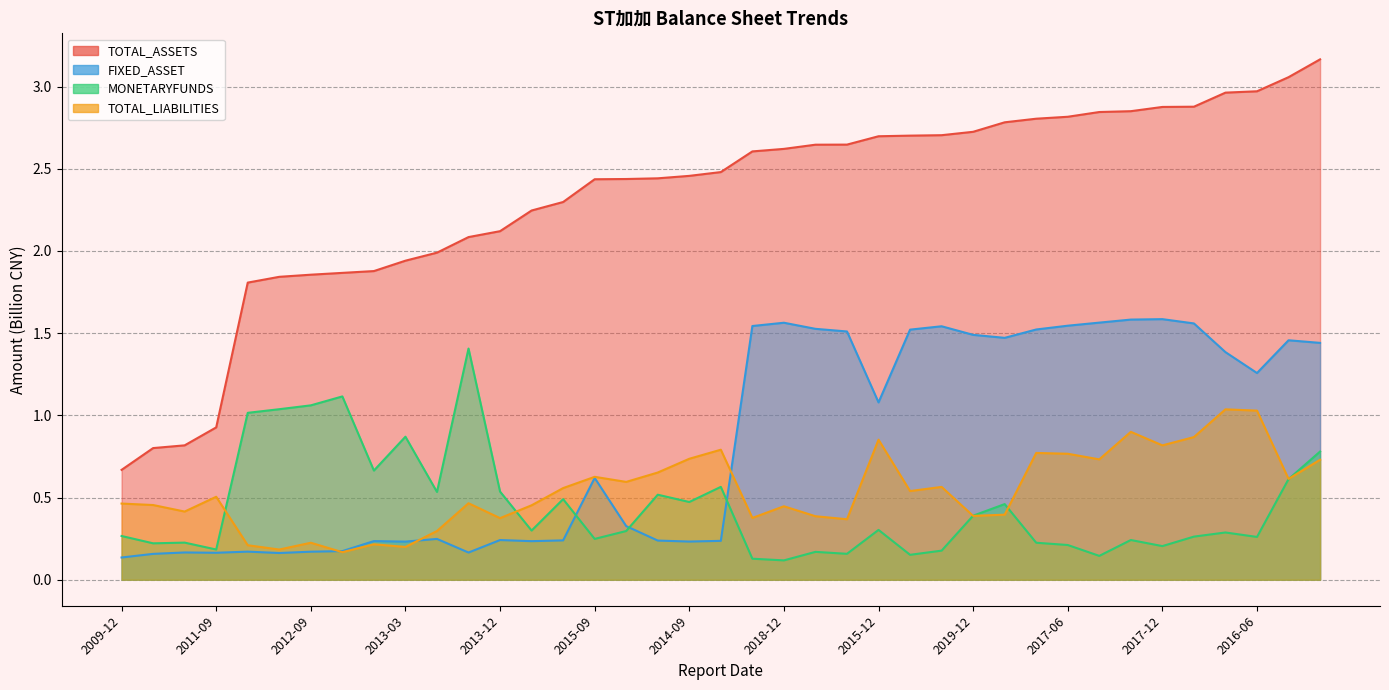

True or false: FIXED_ASSET and TOTAL_ASSETS intersect in this chart.

False